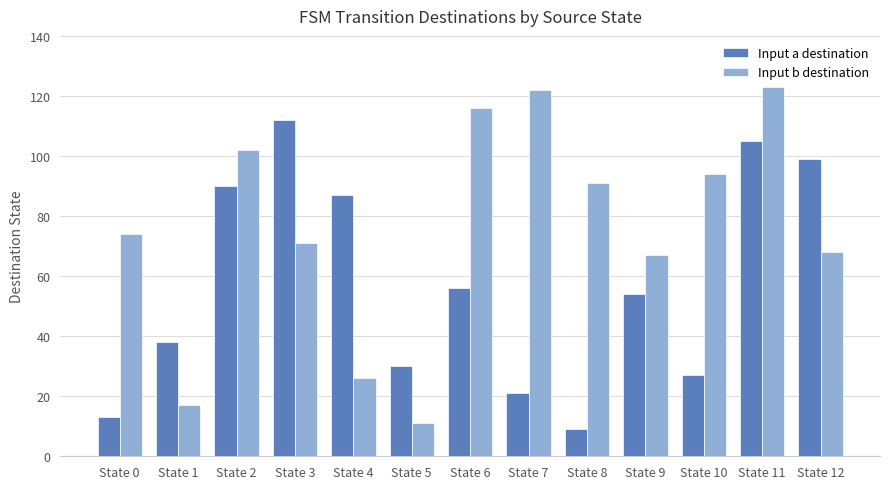

What is the approximate value of Input a destination at State 4, to the nearest 50?

100